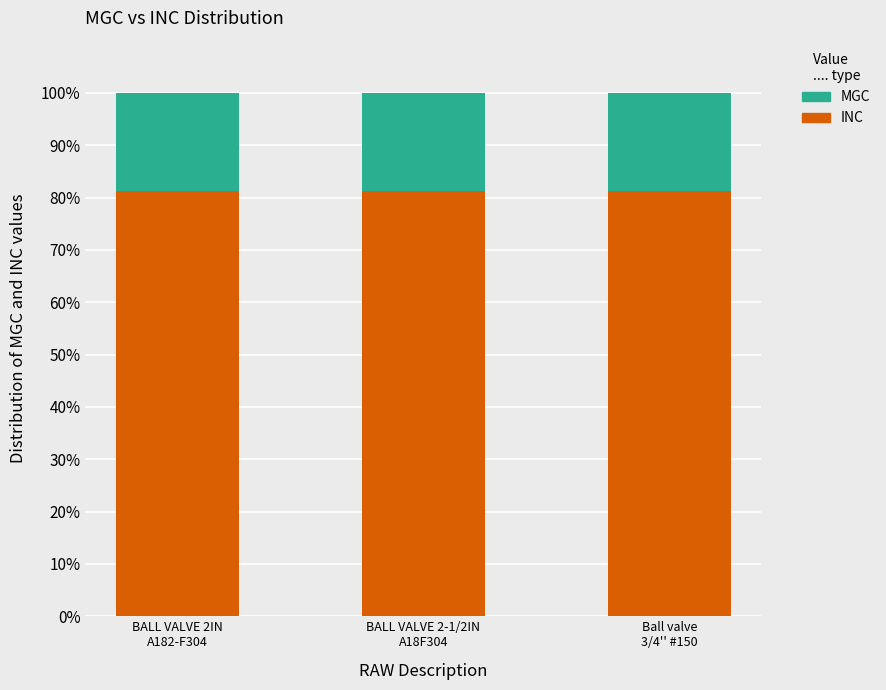

Does the chart contain any negative values?

No